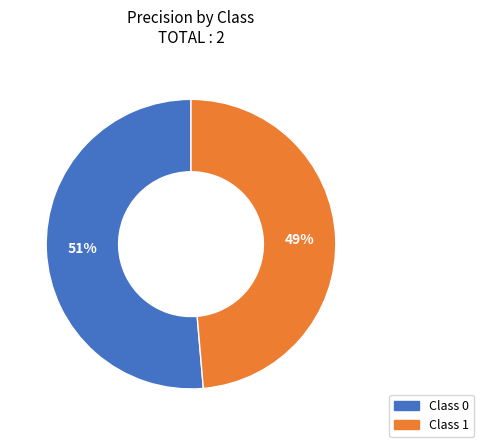

Is there any slice that represents more than half of the pie?

Yes